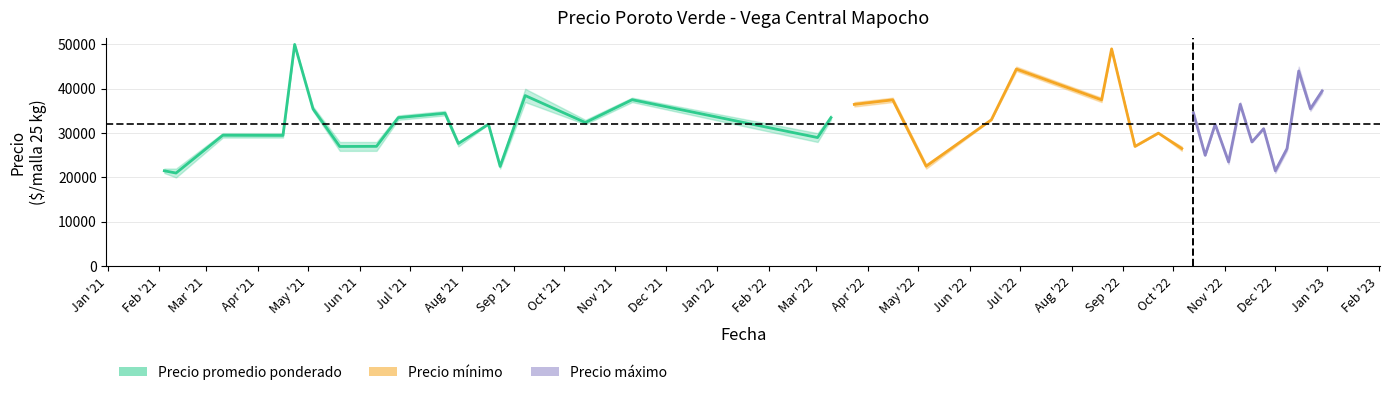

Which series has the widest spread of values?

Precio minimo